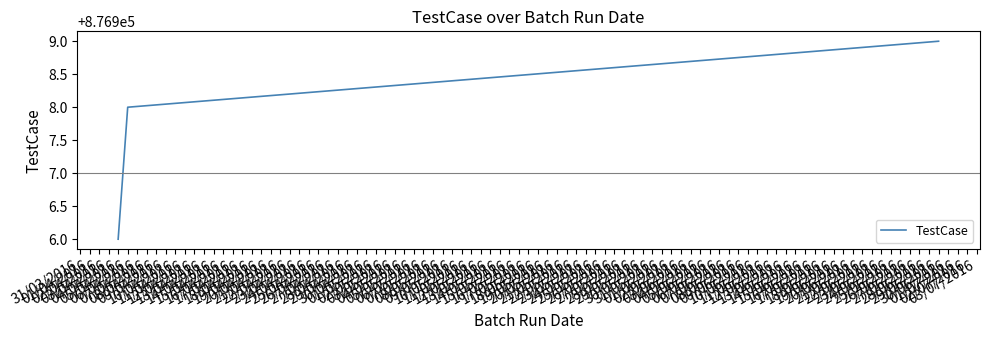

Is this an area chart (filled region under the line)?

No